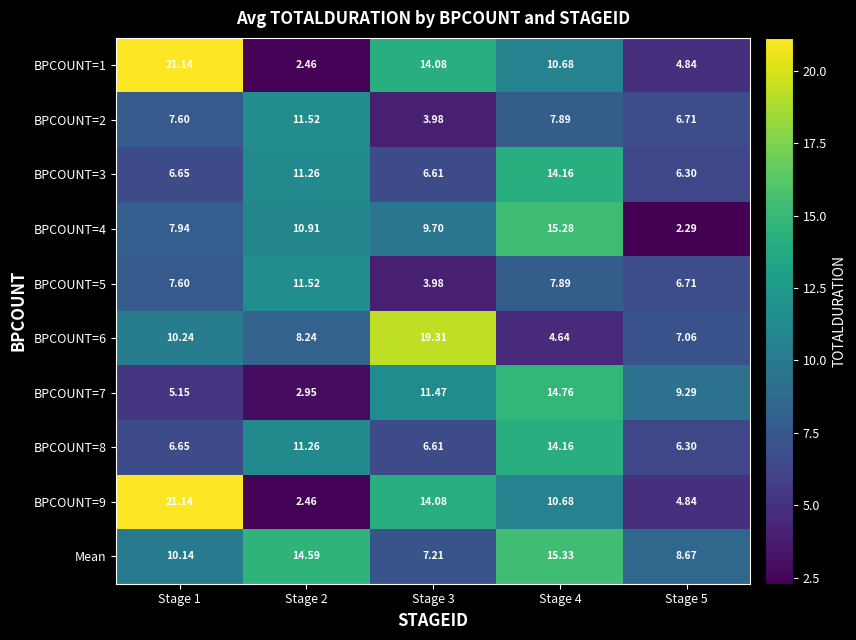

Which series has the largest total across all categories?

Mean